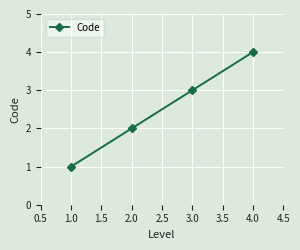

List the labels in order of value, smallest first.

1.0, 2.0, 3.0, 4.0